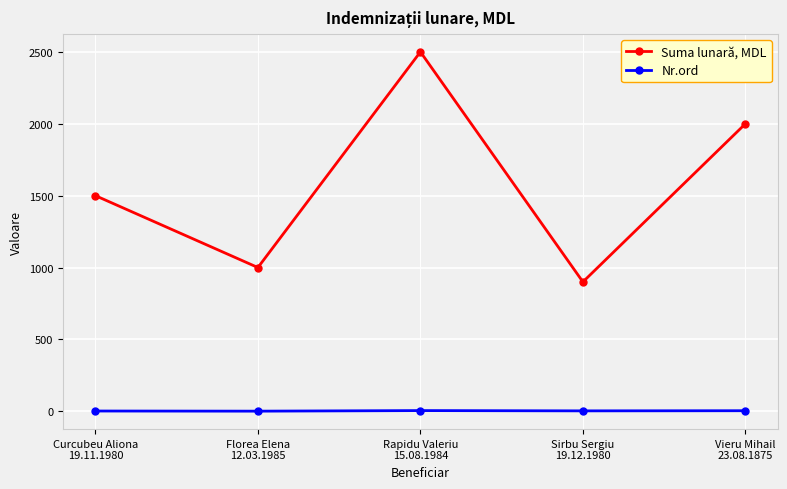

What is the greatest value displayed?

2500